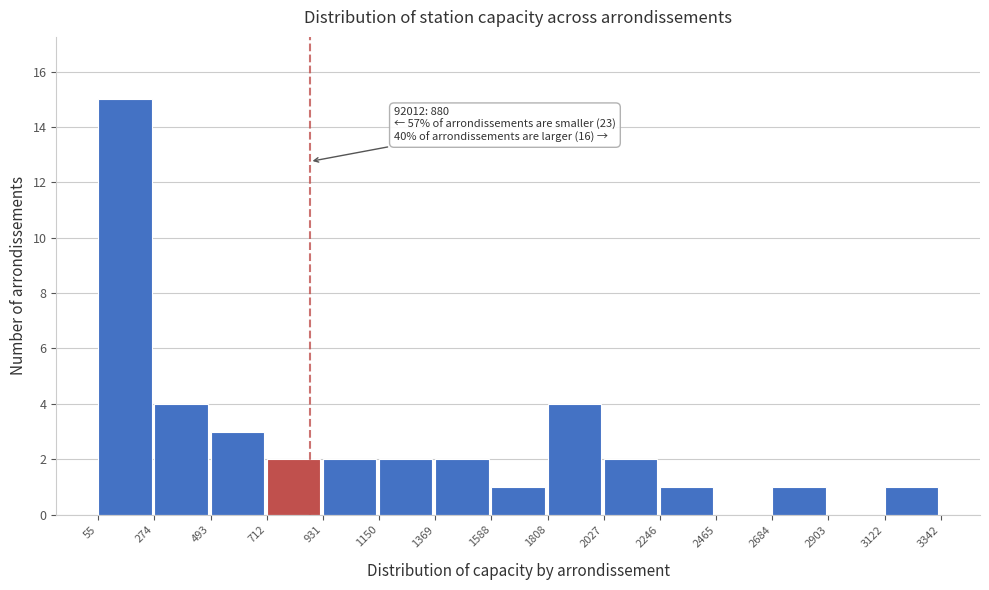

Over which range of the x-axis is the bar tallest?

55 to 274